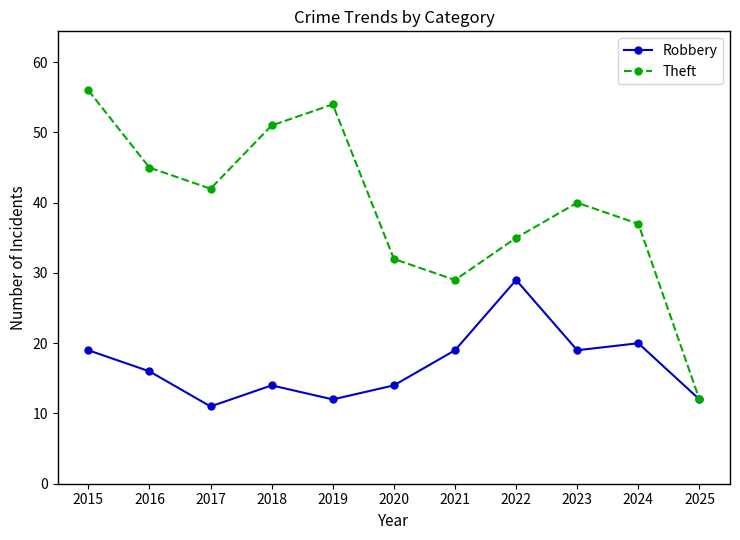

What is the sum of the Robbery values at 2023 and 2021?

38